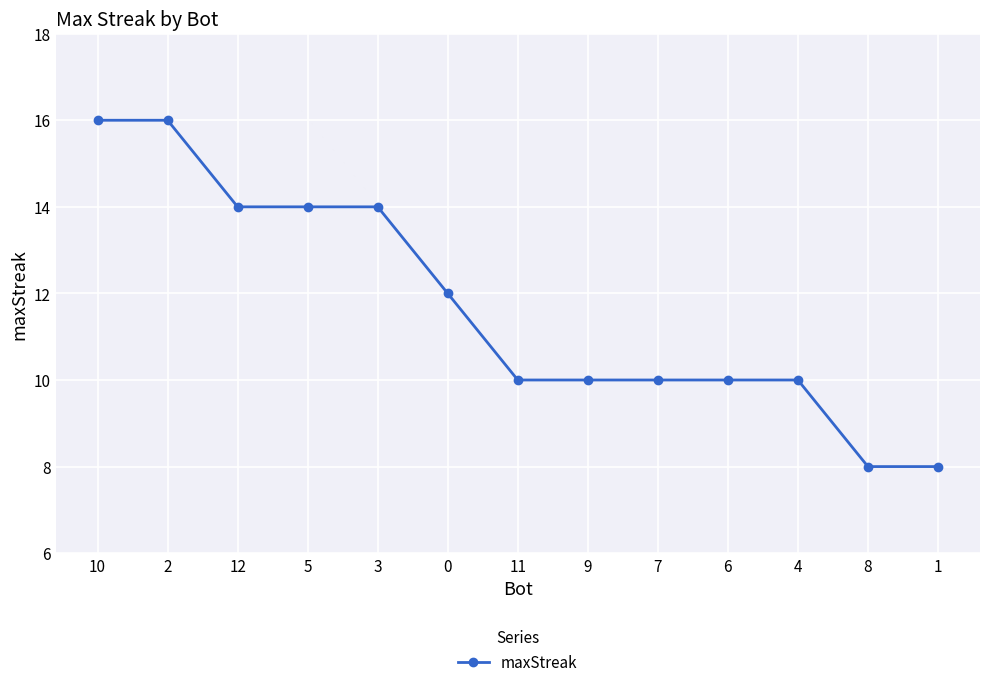

What is the ratio of the value at 2 to the value at 6?

1.6